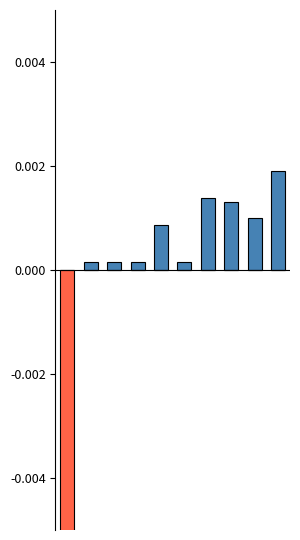

Rank the series by their maximum value, from highest to lowest.

Positive, Negative